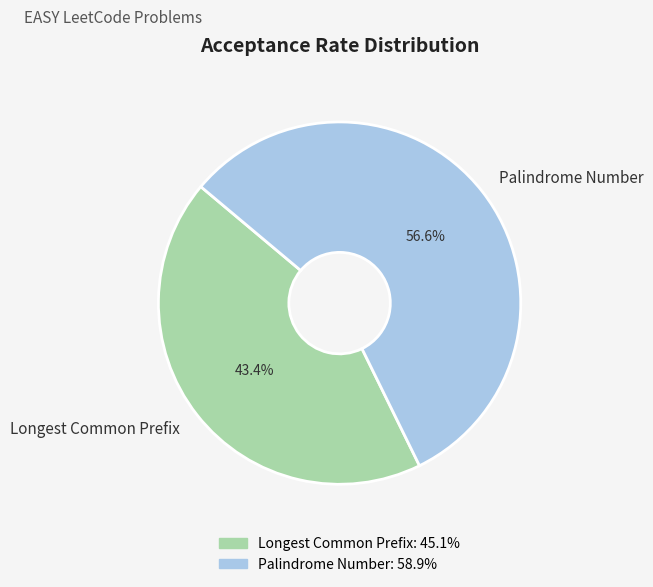

Which has a higher value, Palindrome Number or Longest Common Prefix?

Palindrome Number